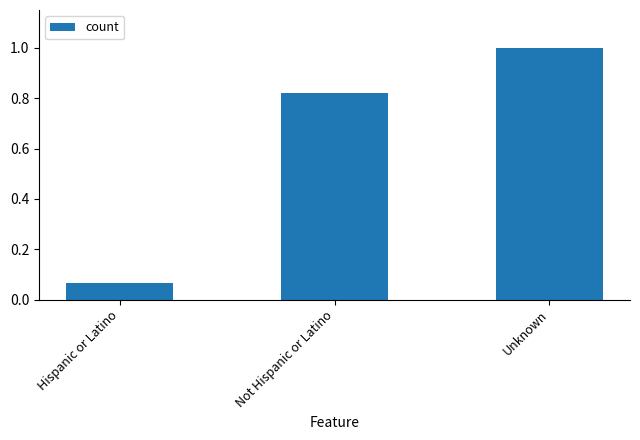

Where is the data nearest to the value 0?

Hispanic or Latino